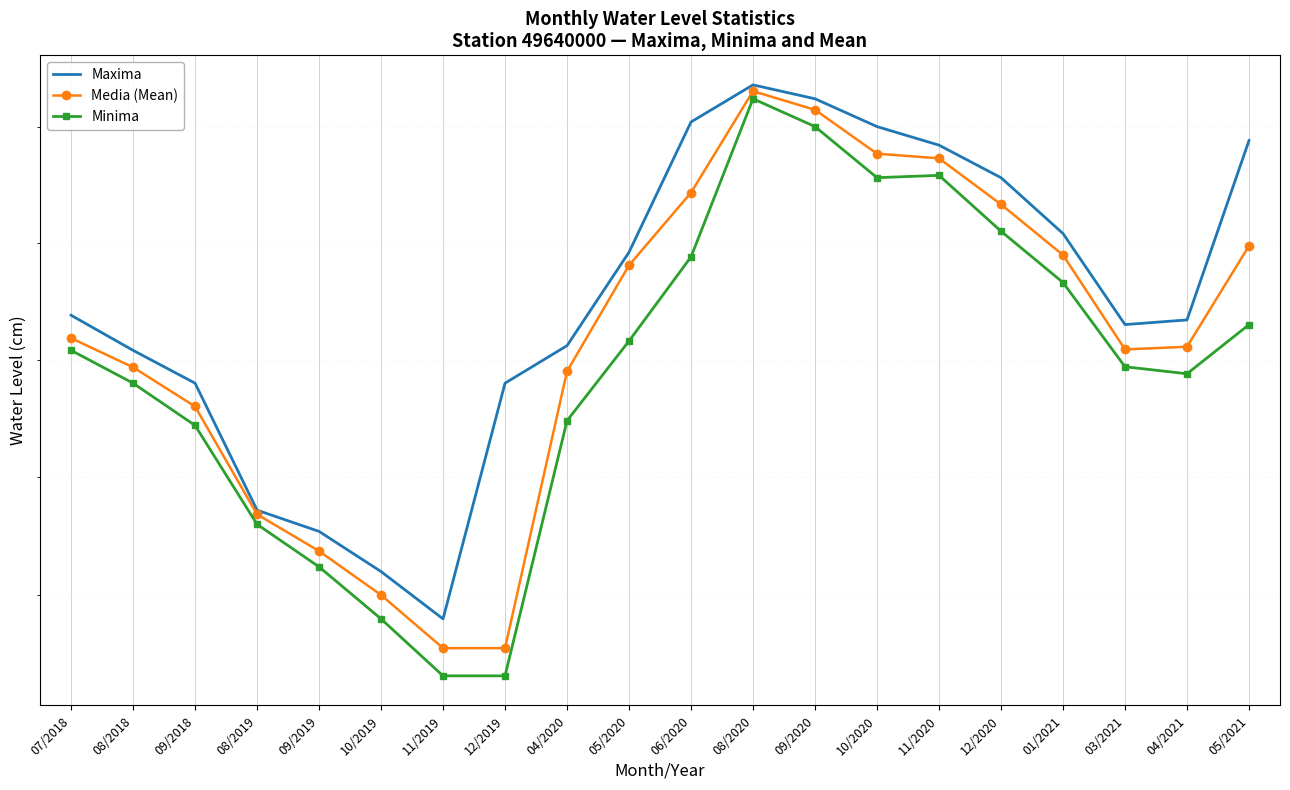

In Media (Mean), how many points are lower than both neighbors (excluding endpoints)?

1